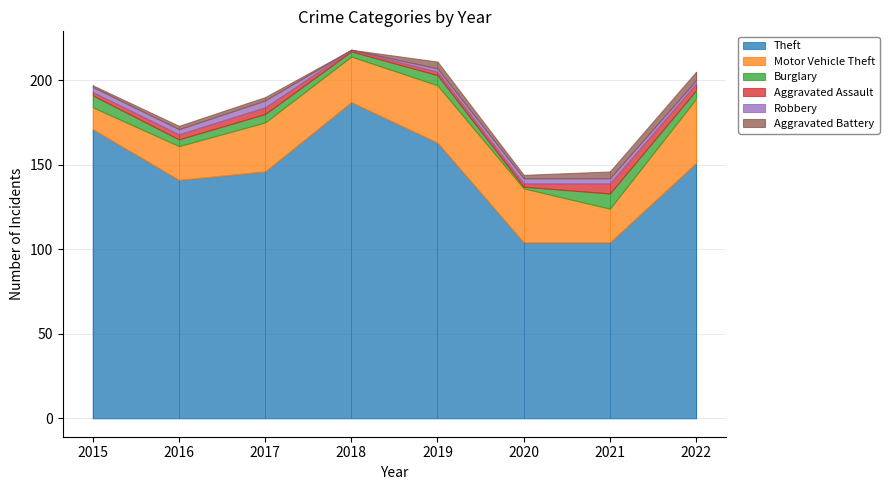

What is the difference between the second highest and minimum values in the Motor Vehicle Theft series?

21